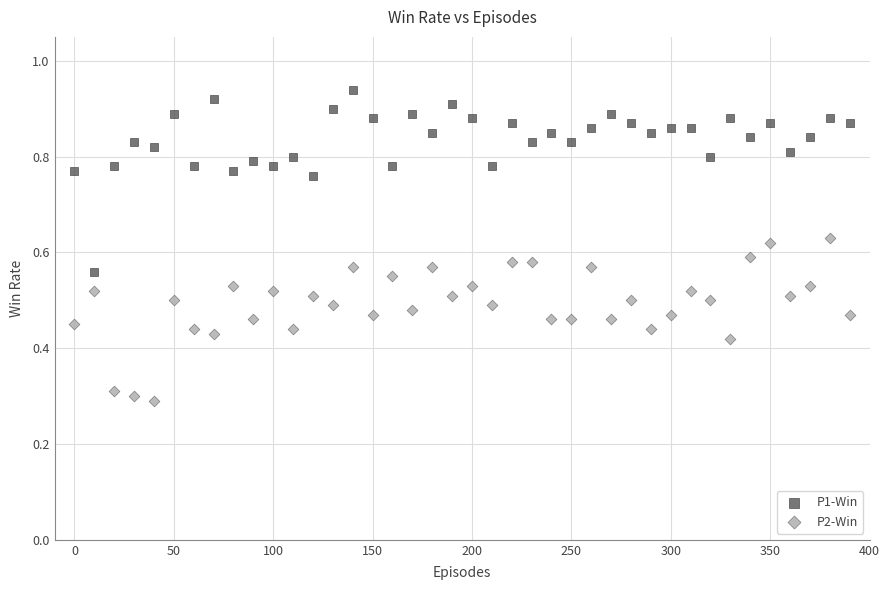

Which series reaches the maximum Y coordinate?

P1-Win